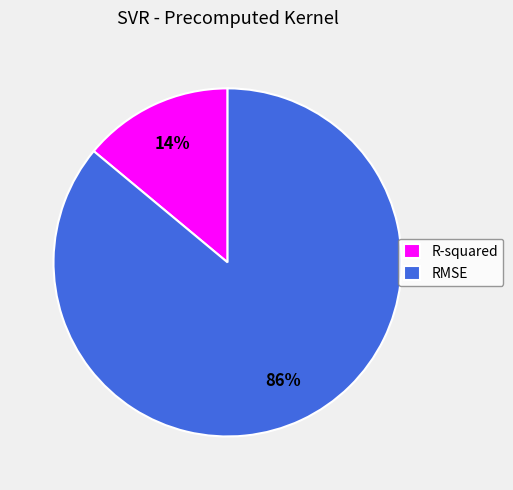

What percentage is the RMSE slice, to the nearest percent?

86%